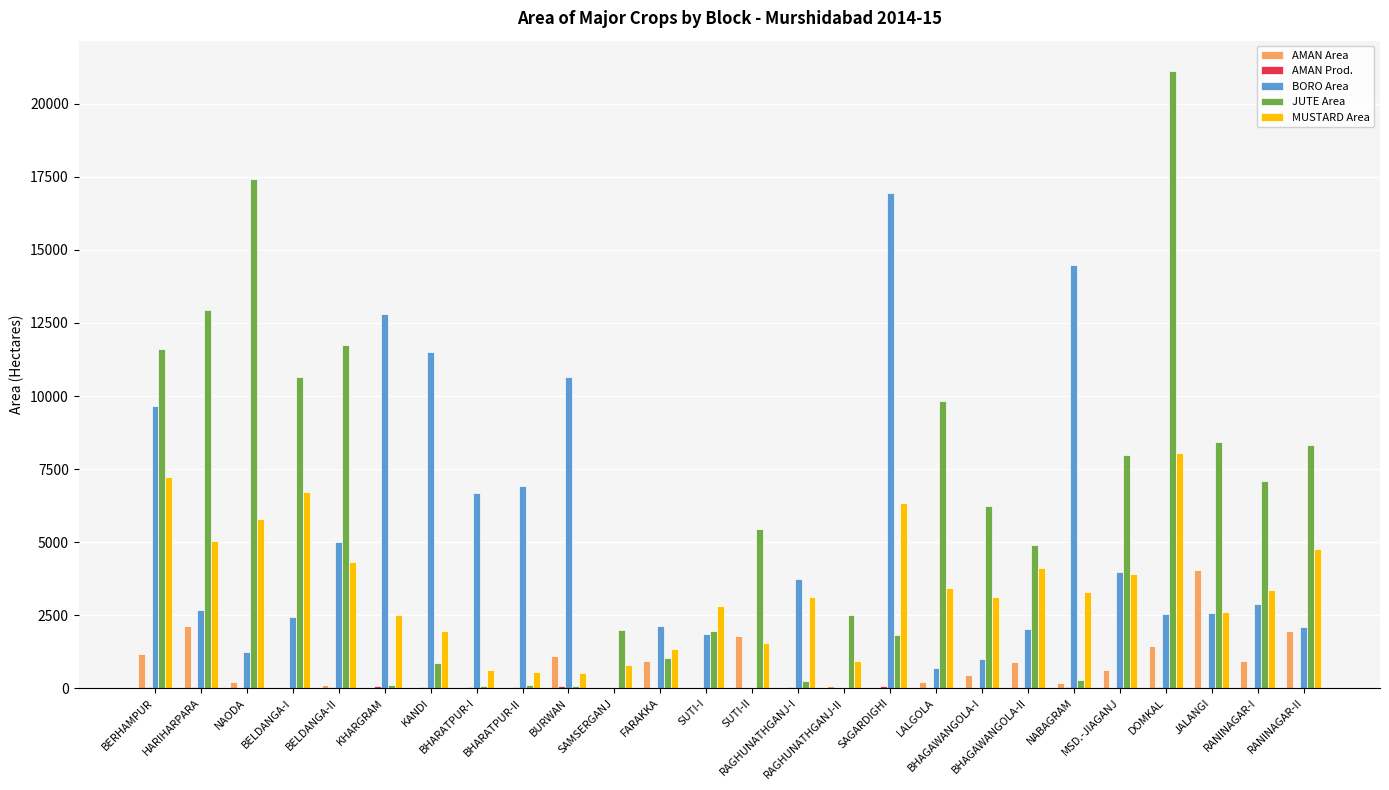

Are the bars horizontal?

No